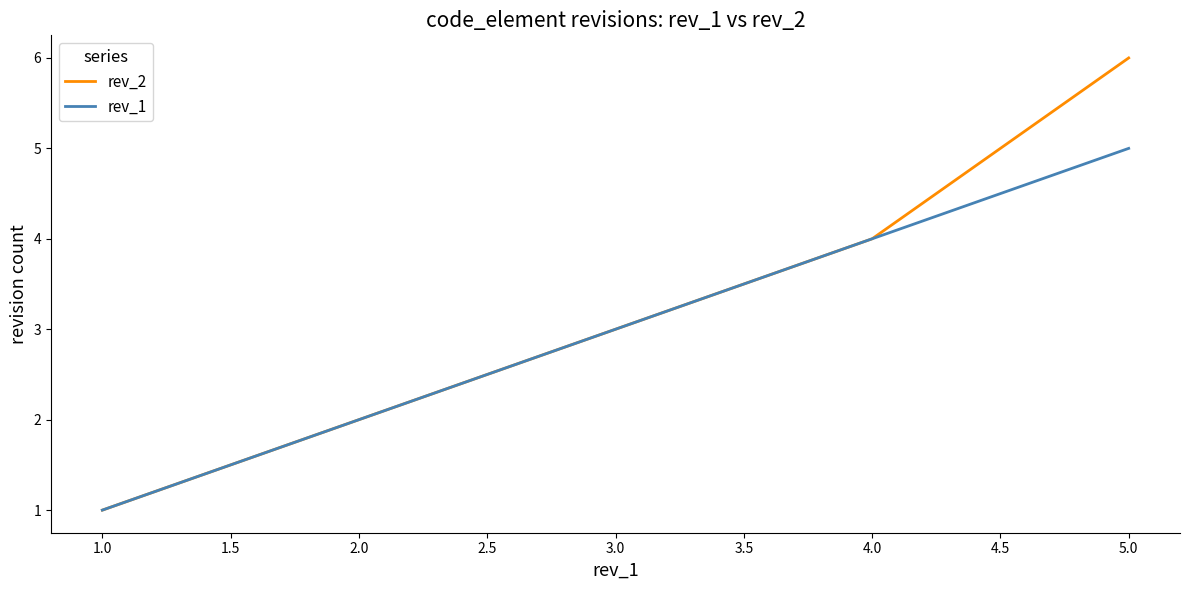

At 5.0, list the series in order from largest to smallest.

rev_2, rev_1